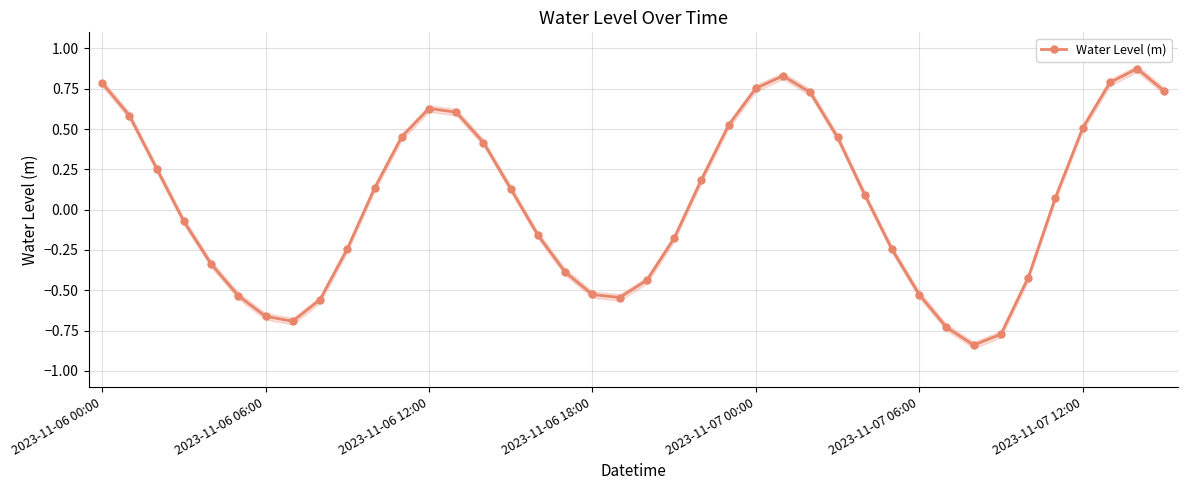

The Water Level (m) series shows 0.3 at 2023-11-06 00:00. True or false?

False